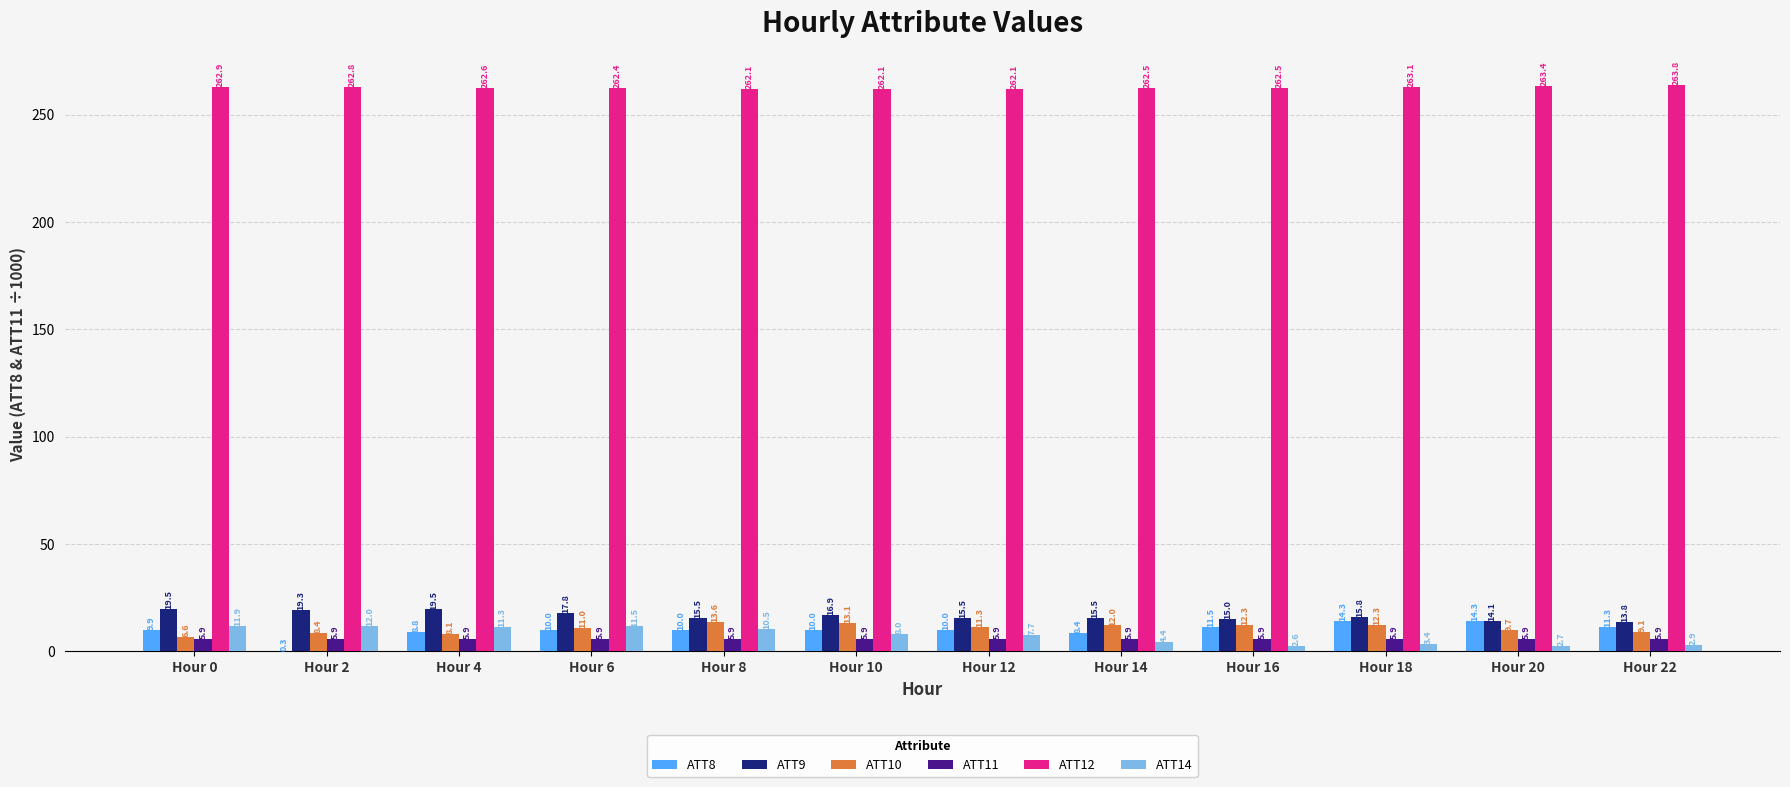

Which series changed the most between Hour 10 and Hour 14?

ATT14